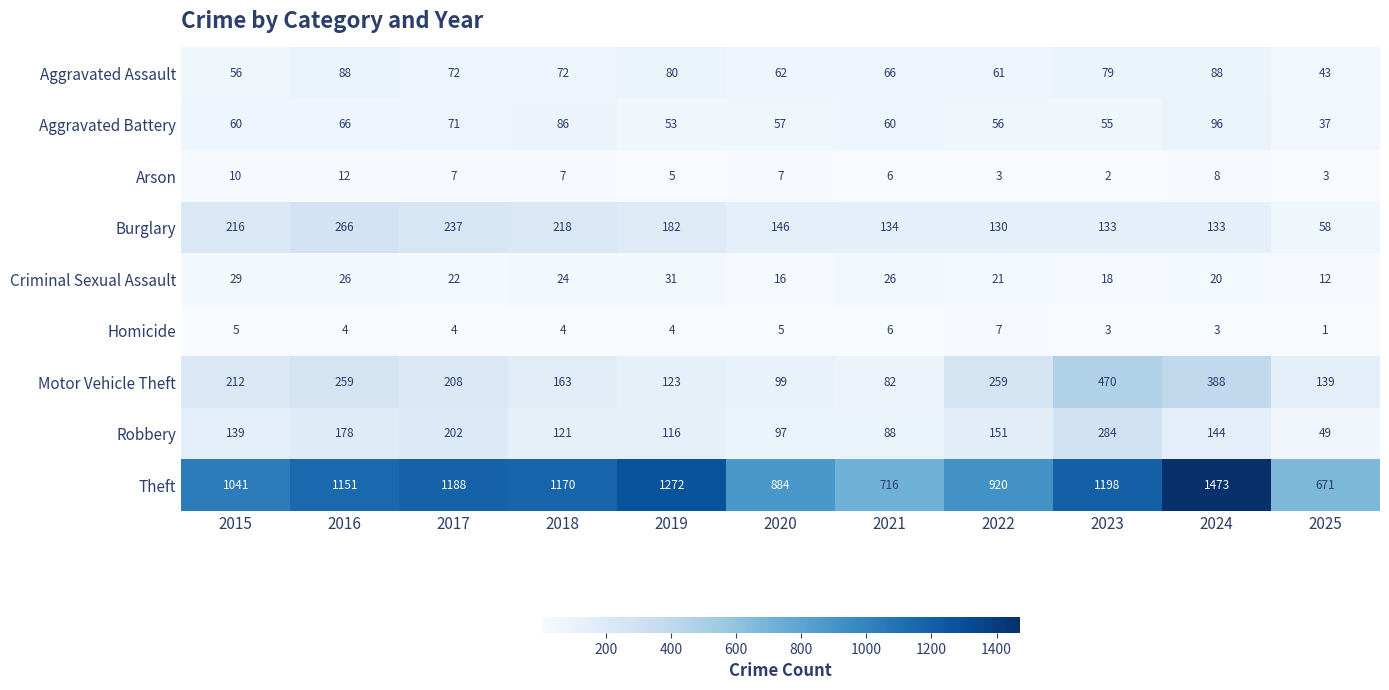

Between 2015 and 2023, which series saw the biggest shift?

Motor Vehicle Theft